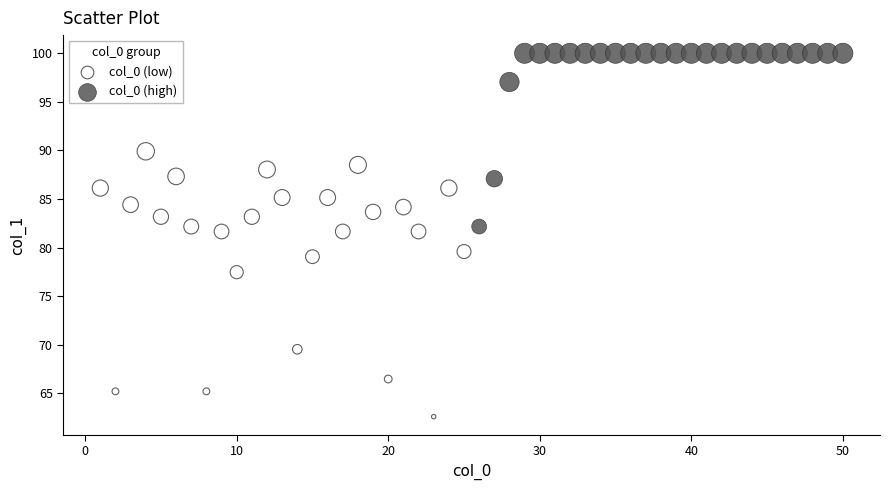

Which series contains the lowest Y value?

col_0 (low)